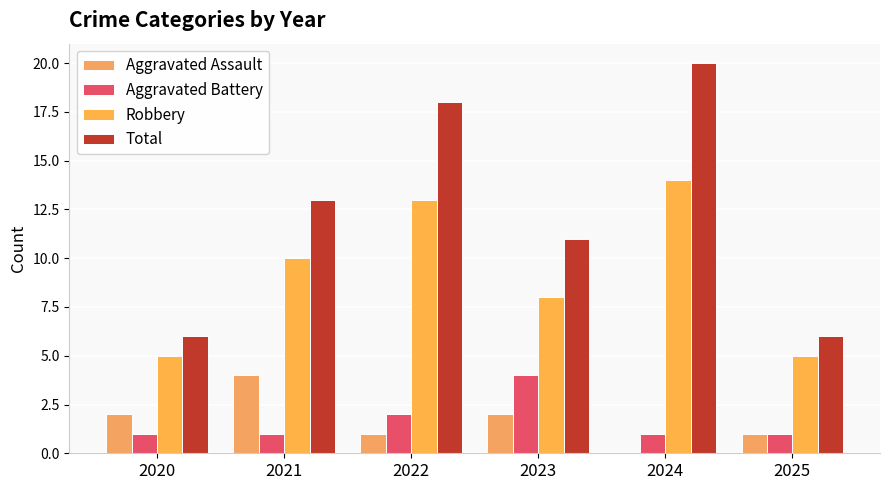

Are the bars grouped side by side (vs. stacked)?

Yes